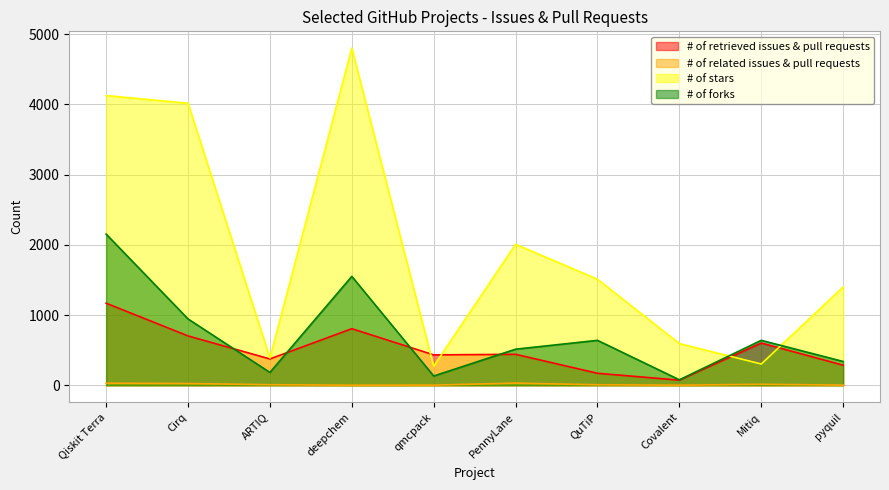

At Covalent, list the series in order from largest to smallest.

# of stars, # of forks, # of retrieved issues & pull requests, # of related issues & pull requests